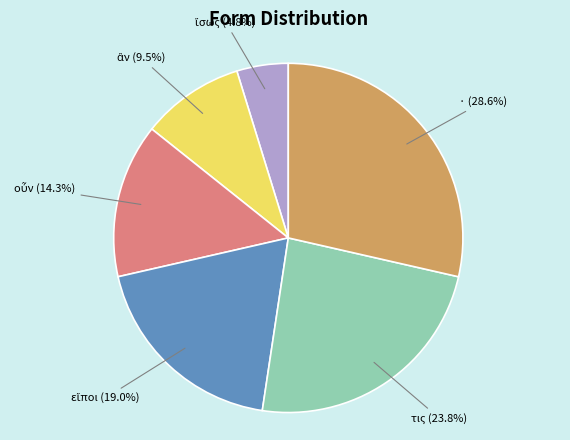

What portion of the pie excludes ·?

71.4%